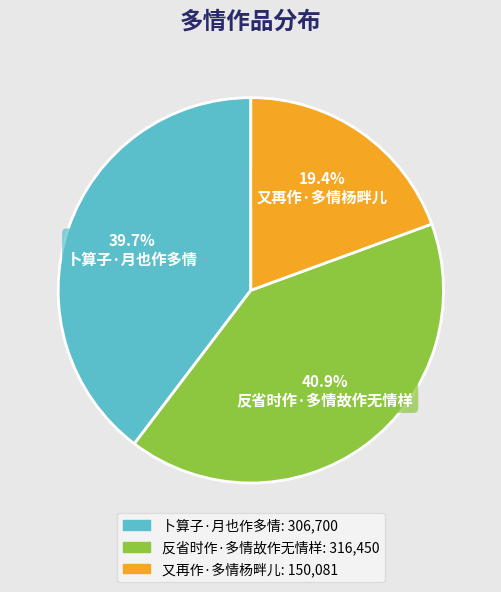

What percentage do 卜算子·月也作多情 and 又再作·多情杨畔儿 together represent?

59.1%